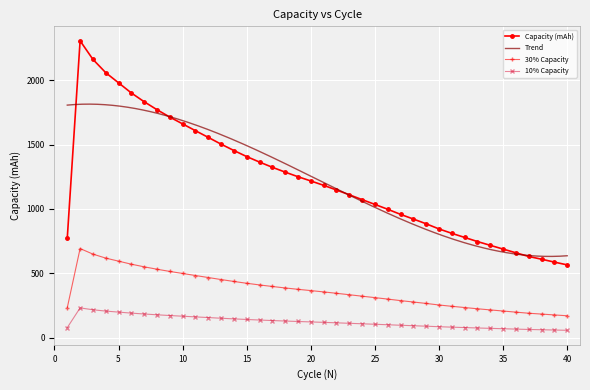

What is the difference between the maximum and second lowest values?

1720.0